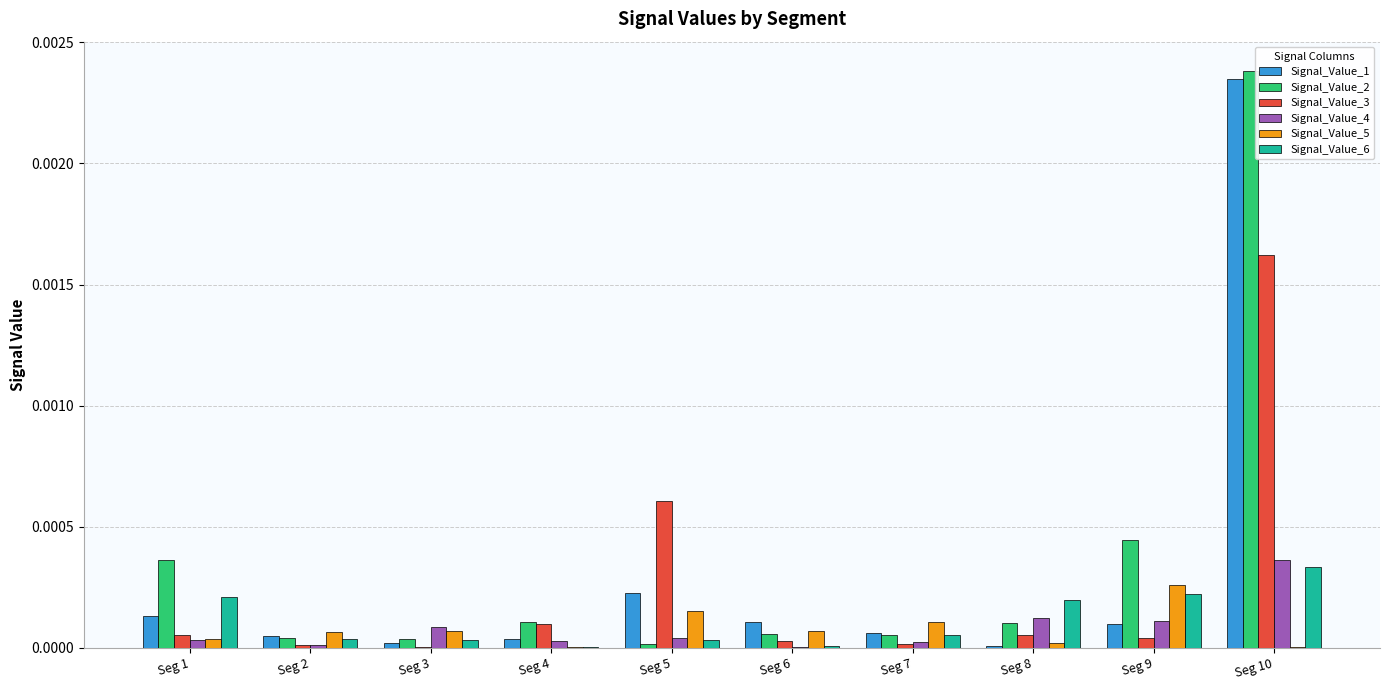

At which category is the sum across all series the highest?

Seg 10